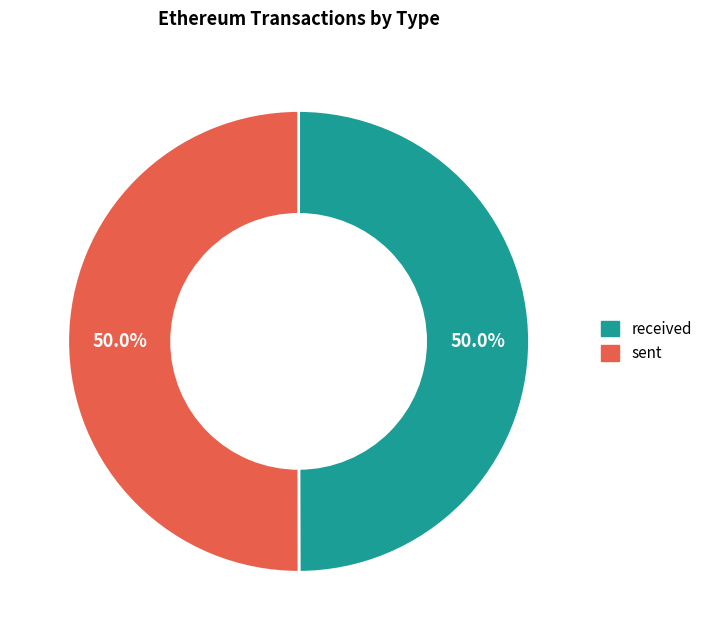

Is the sum of sent and received greater than half?

Yes